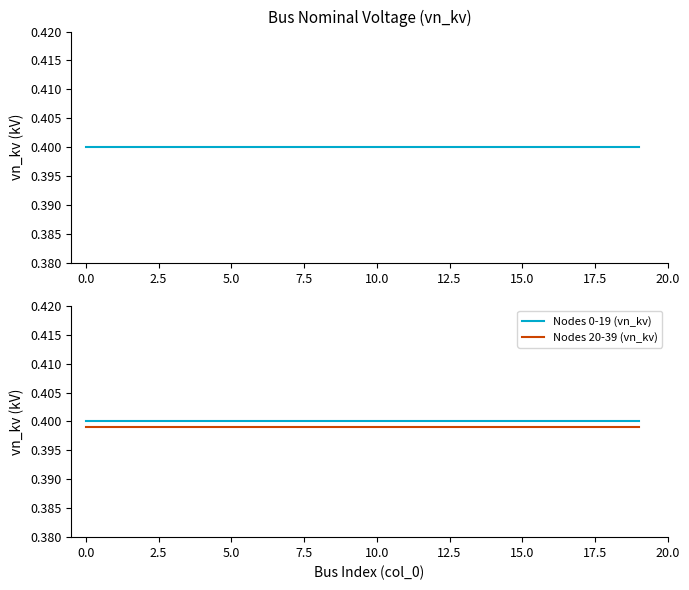

What are all the series names shown in the legend?

vn_kv, Nodes 0-19 (vn_kv), Nodes 20-39 (vn_kv)